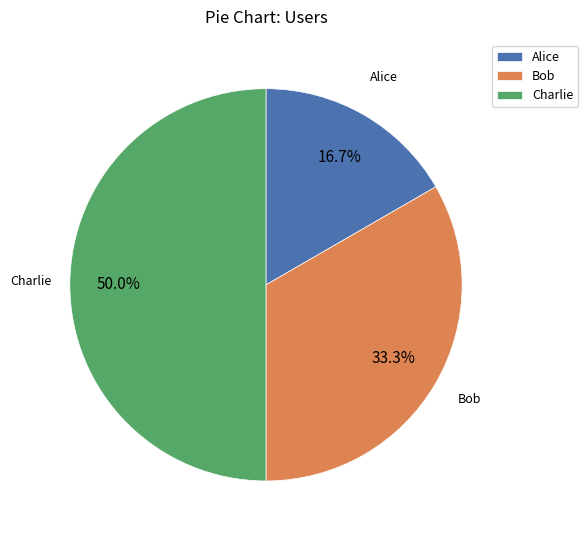

To the nearest percent, what is the difference between the Bob and Charlie slice percentages?

17%